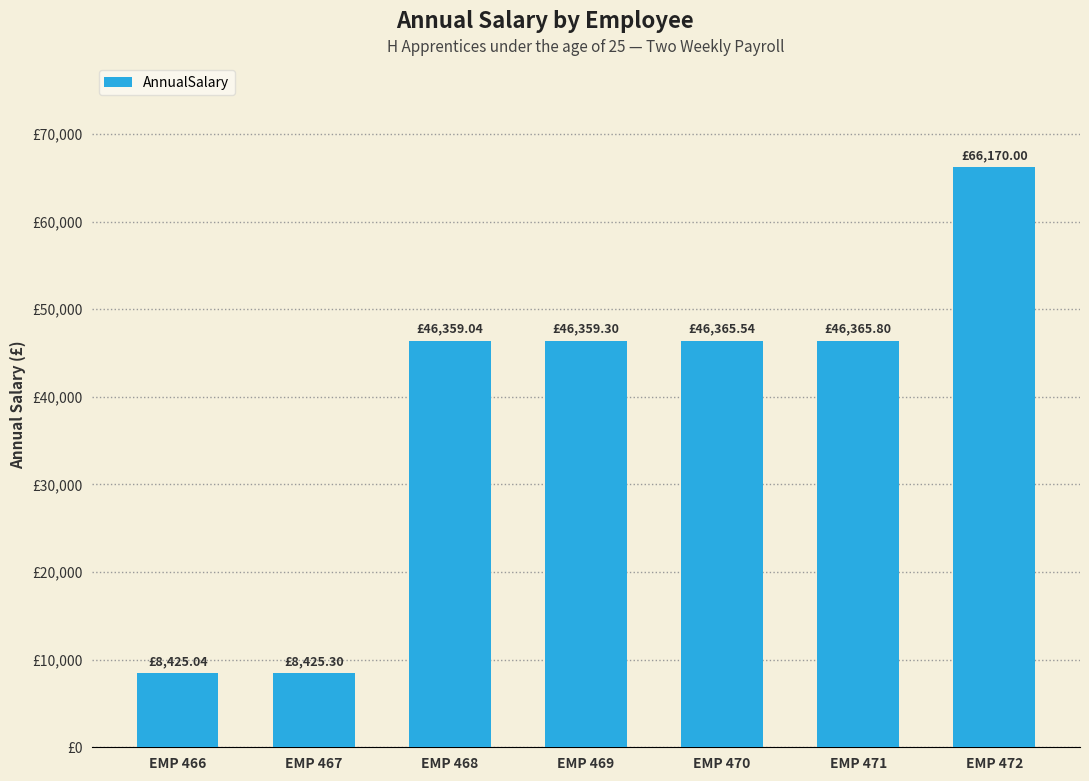

Is it true that the value at EMP 468 is 72944.7?

False